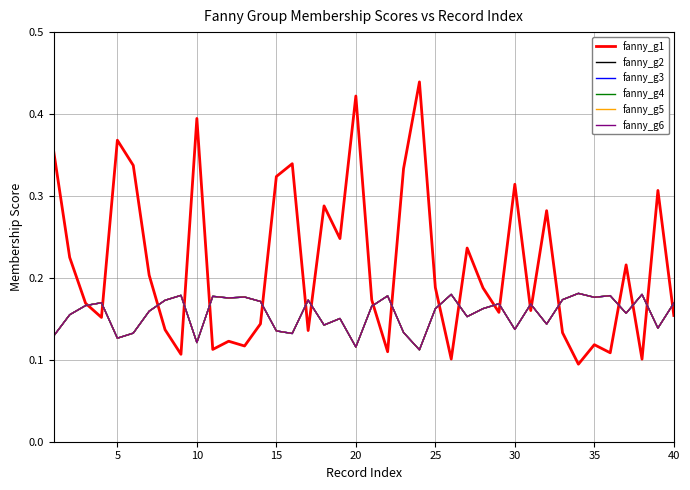

Which series has the largest total across all categories?

fanny_g1